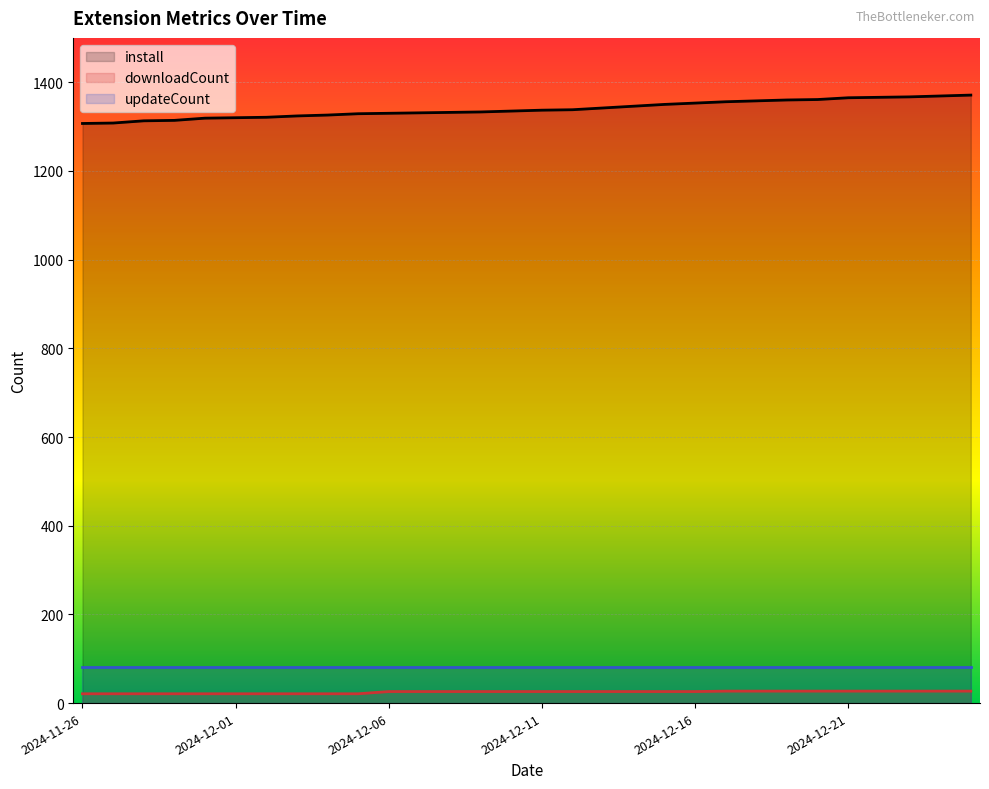

Is the value of install at 2024-12-05 greater than the value of downloadCount at 2024-12-07?

Yes